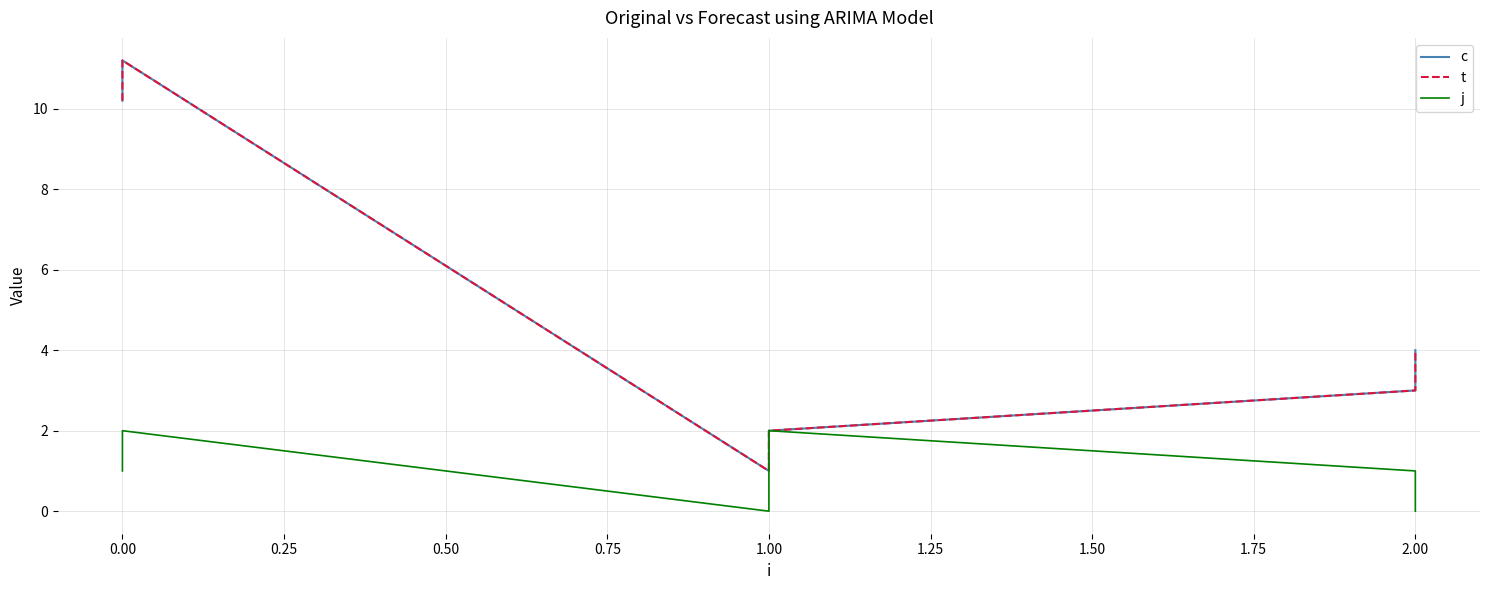

True or false: t and c intersect in this chart.

False